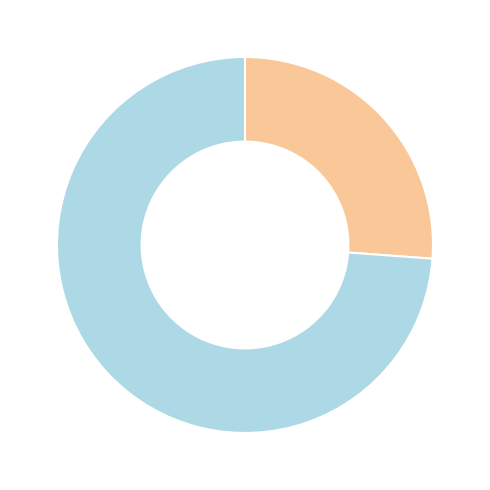

Is there any slice that represents more than half of the pie?

Yes